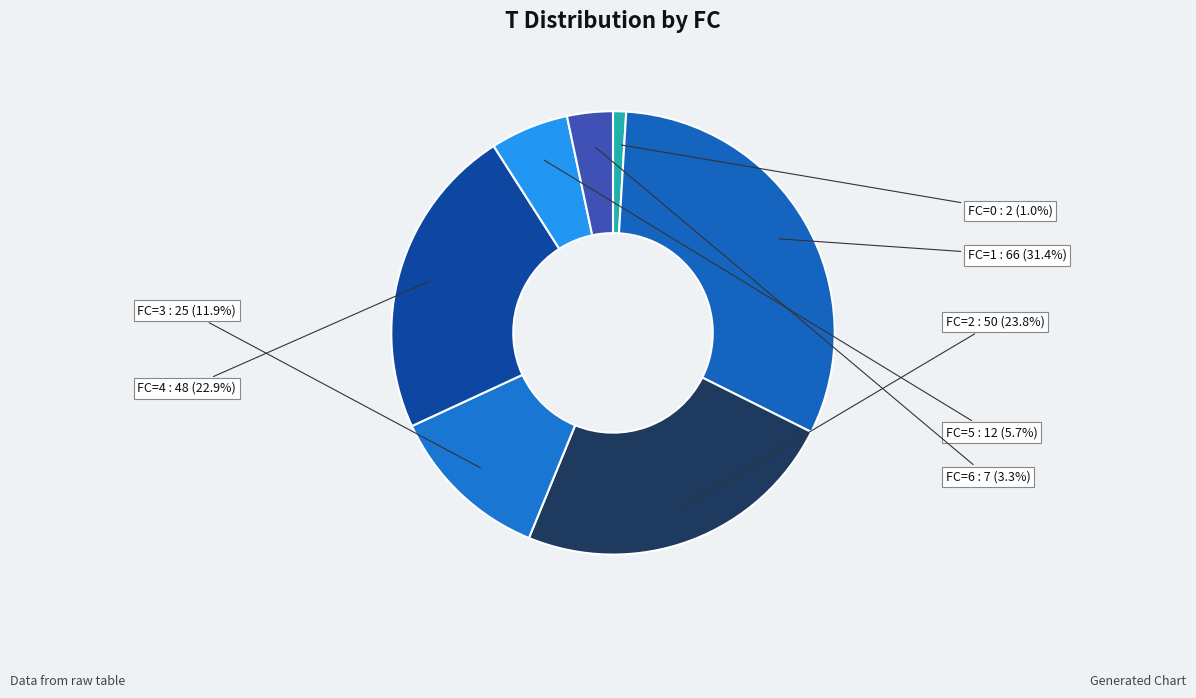

How many segments does this pie chart have?

7